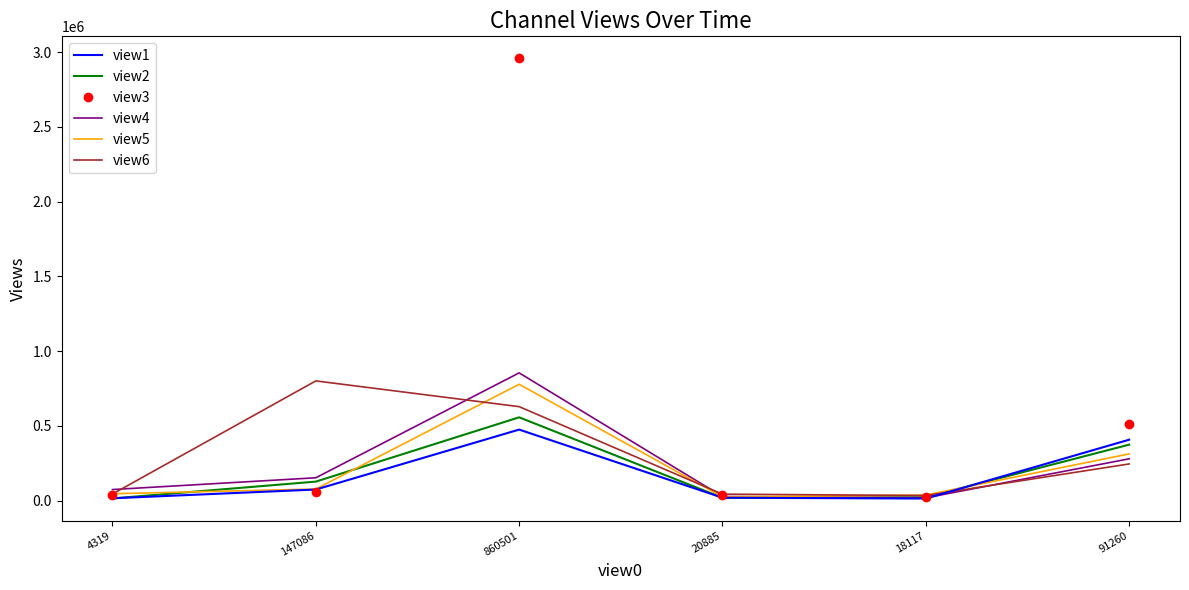

True or false: view2 and view3 intersect in this chart.

True